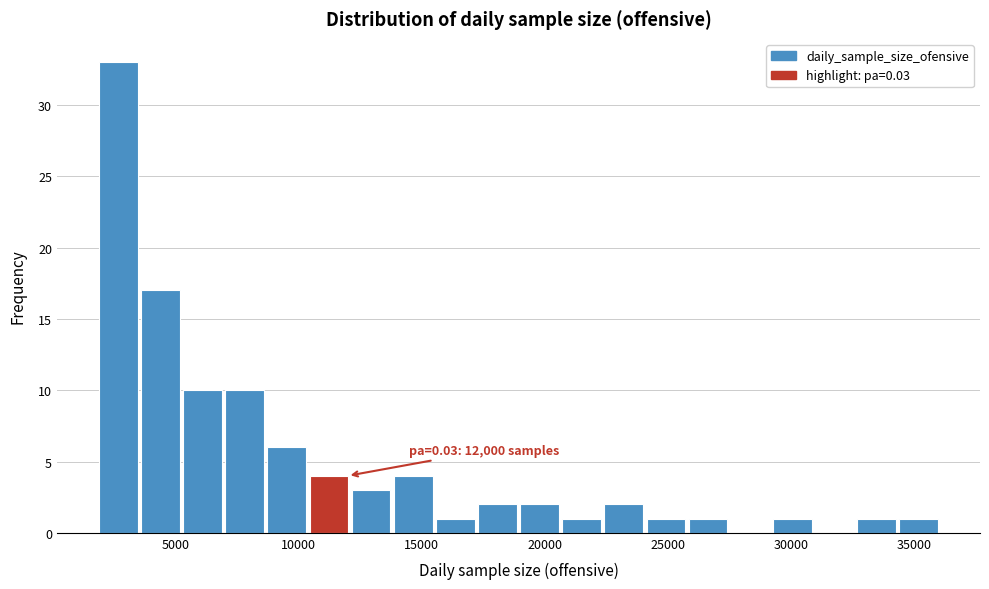

Read against the x-axis, roughly where is the centre of the tallest bar?

2500